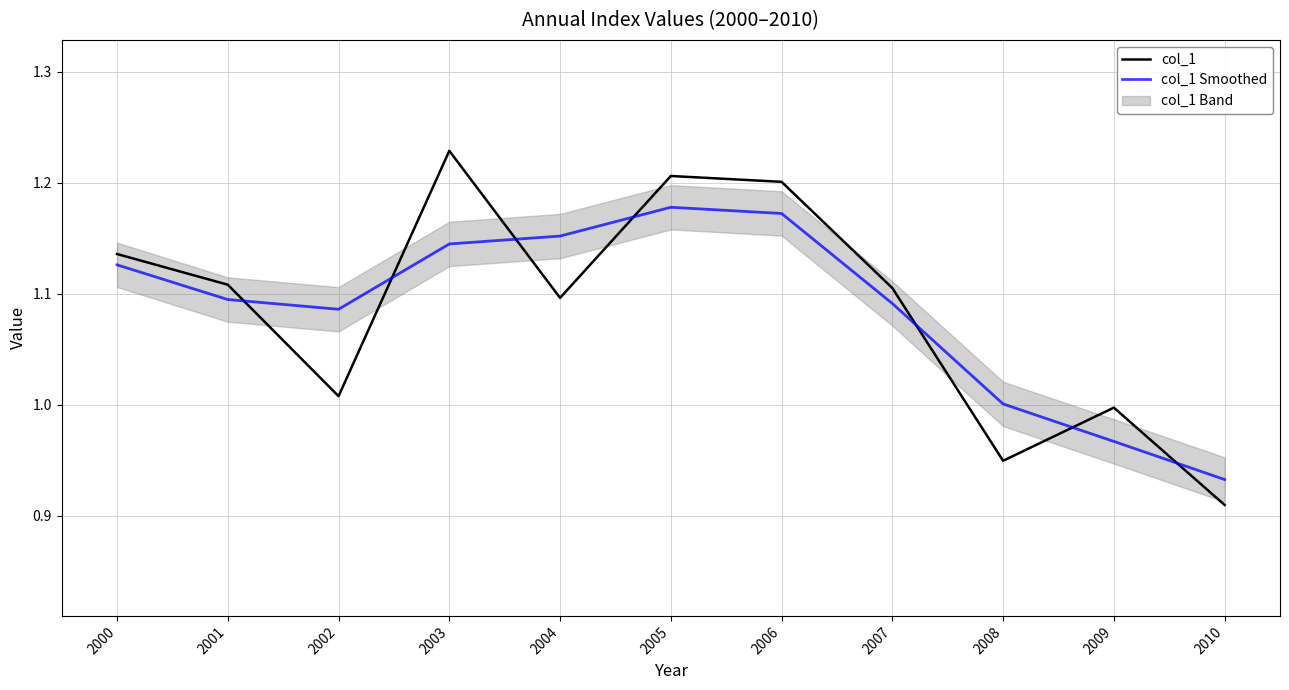

Rank the series by their average value, from lowest to highest.

col_1, col_1 Smoothed